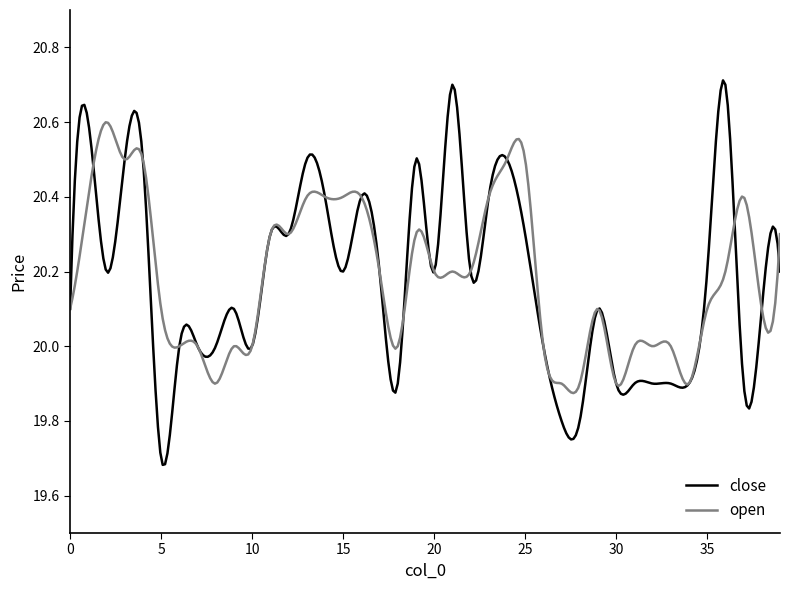

List the series in order of their peak value, lowest first.

open, close